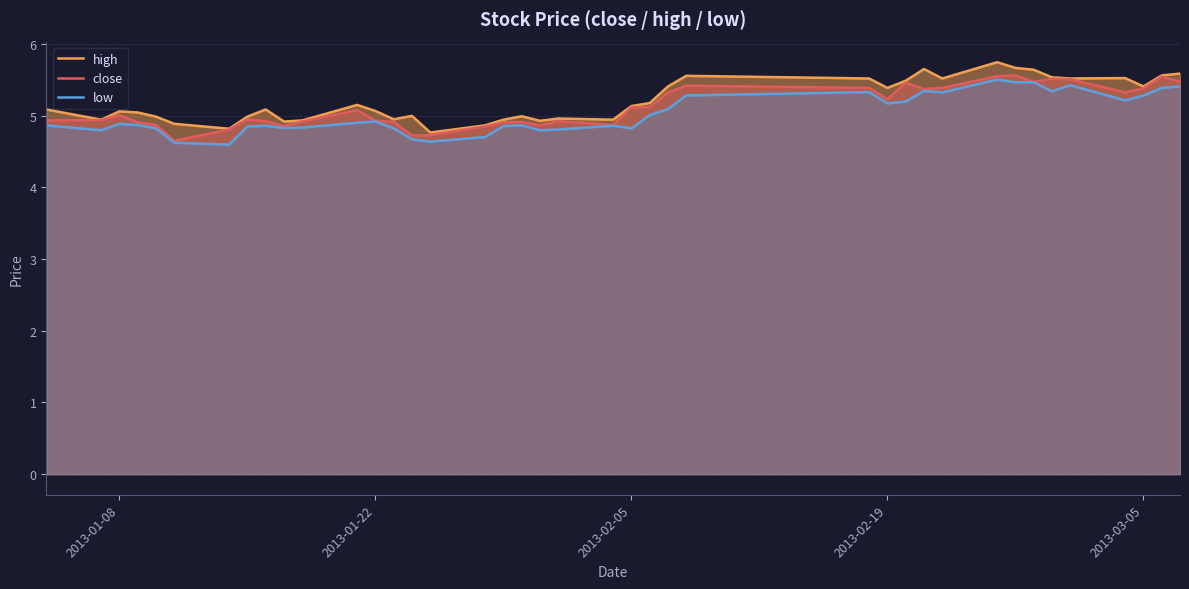

How many distinct data groups are displayed?

3